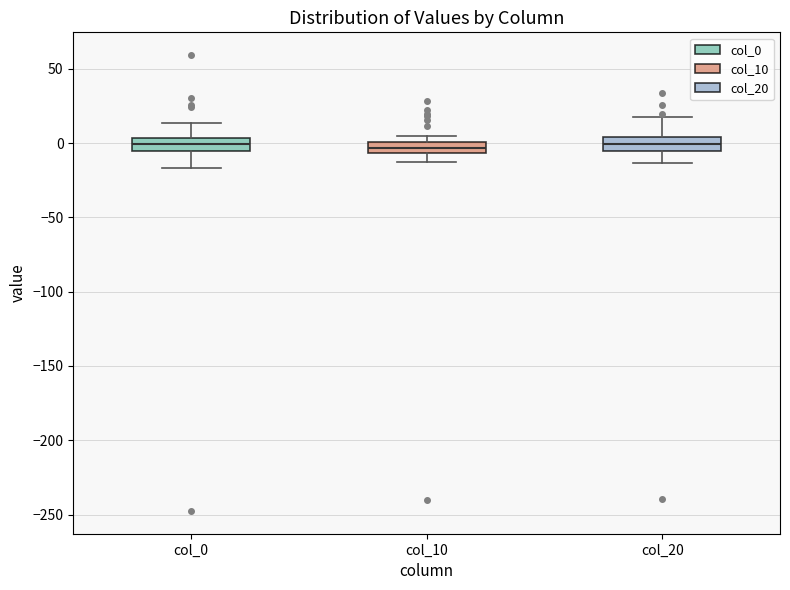

Where does the median line of the box for col_20 sit on the y-axis? The values are not printed on the chart, so give them approximately, as read against the axis.

0